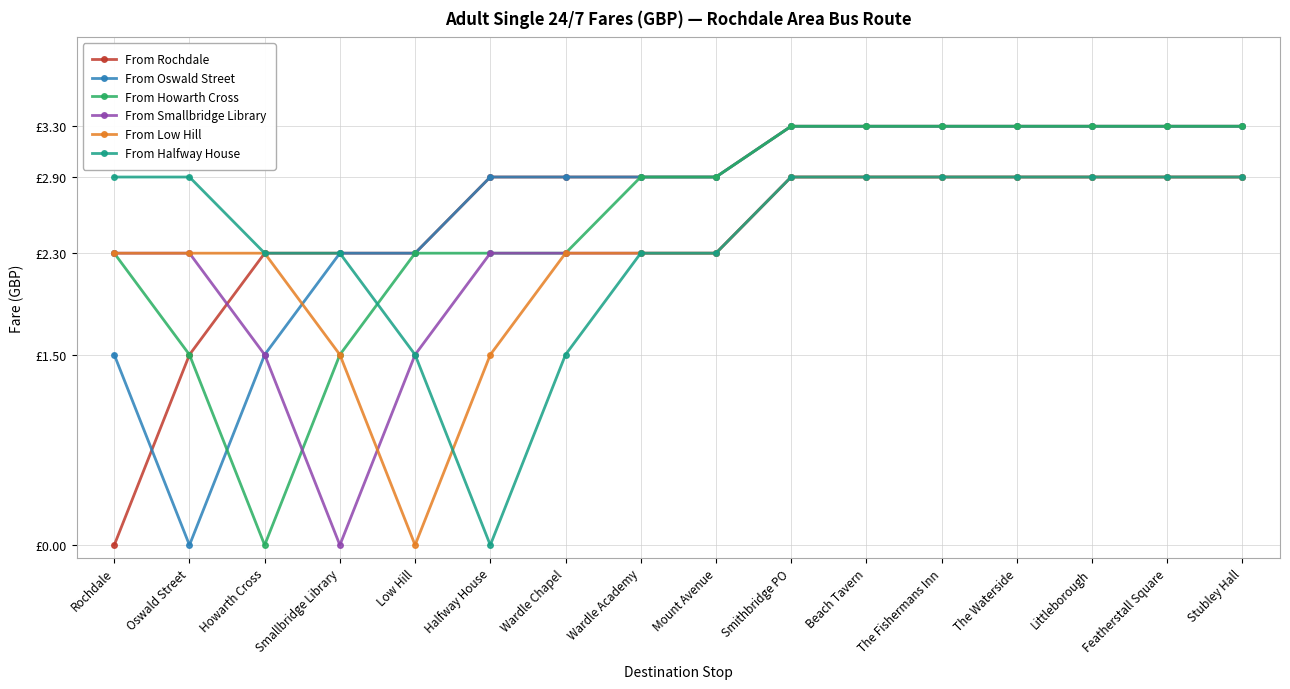

What is the difference between the highest and lowest values at Littleborough?

0.4